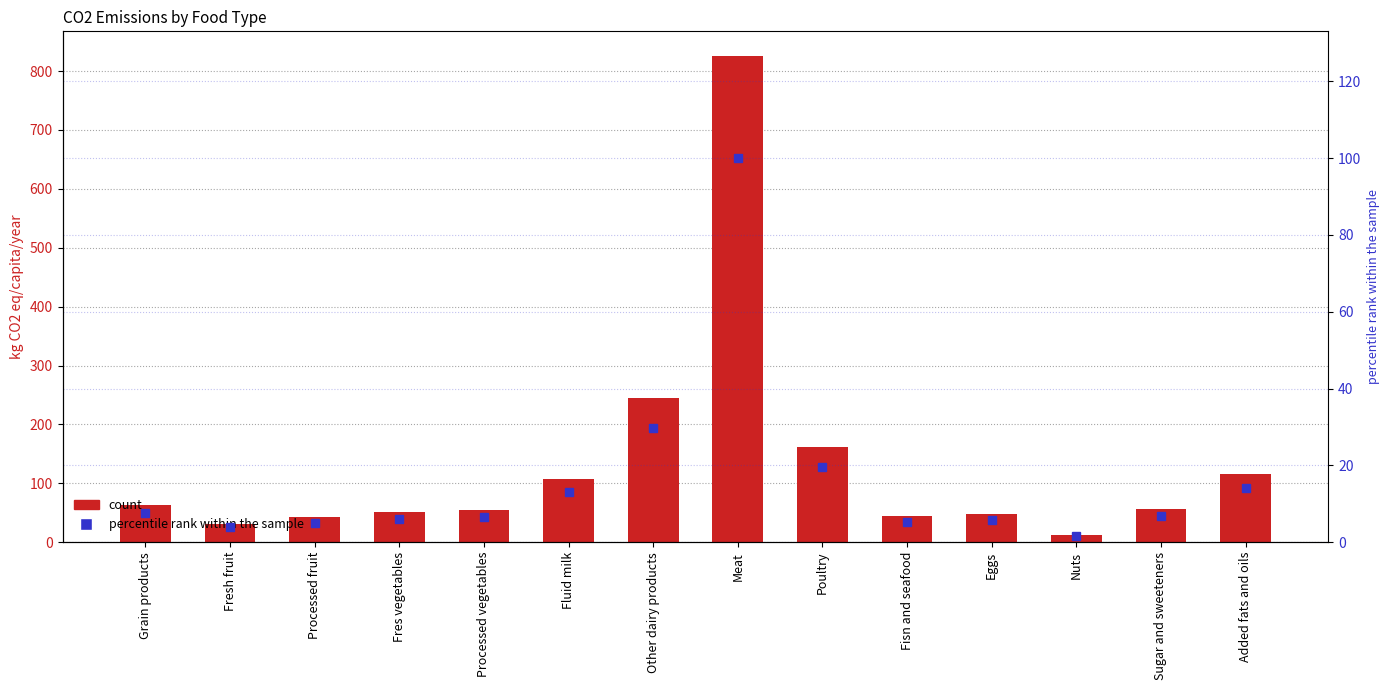

Which series has the largest range (max minus min)?

kg CO2 eq/capita/year